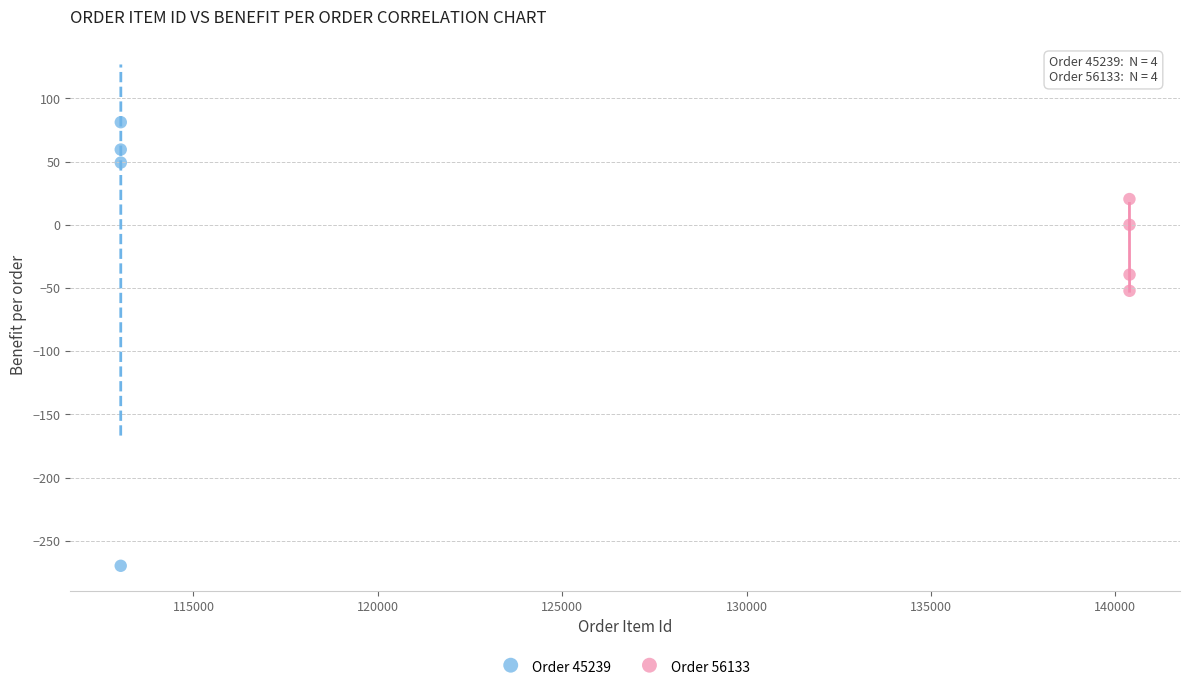

Which series reaches the minimum Y coordinate?

Order 45239